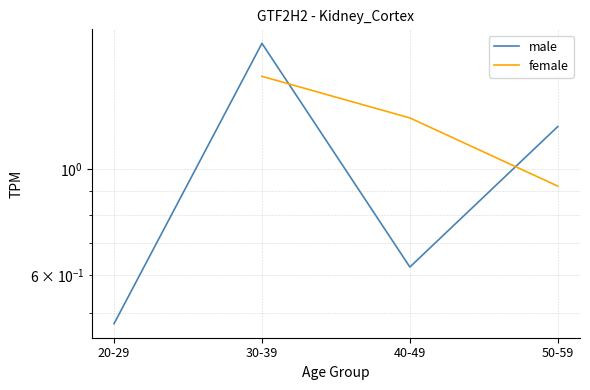

In male, how many points are higher than both neighbors (excluding endpoints)?

1